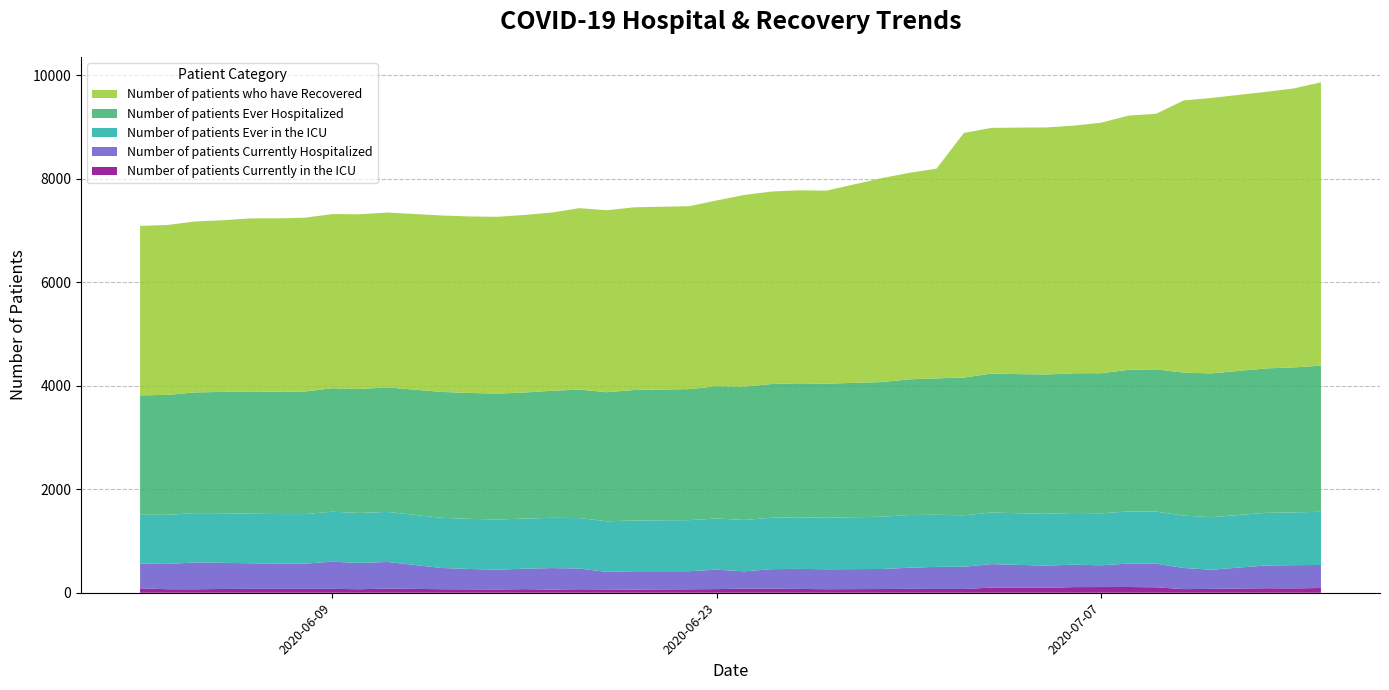

Reading left to right, extract all data points from this chart.

Number of patients Currently in the ICU: 2020-06-02=85	2020-06-03=68	2020-06-04=67	2020-06-05=73	2020-06-06=75	2020-06-07=76	2020-06-08=76	2020-06-09=75	2020-06-10=68	2020-06-11=81	2020-06-13=68	2020-06-14=66	2020-06-15=63	2020-06-16=69	2020-06-17=61	2020-06-18=68	2020-06-19=64	2020-06-20=62	2020-06-22=67	2020-06-23=70	2020-06-24=79	2020-06-25=79	2020-06-26=74	2020-06-27=68	2020-06-29=72	2020-06-30=75	2020-07-01=73	2020-07-02=73	2020-07-03=99	2020-07-04=99	2020-07-05=95	2020-07-06=109	2020-07-07=110	2020-07-08=111	2020-07-09=105	2020-07-10=70	2020-07-11=75	2020-07-13=87	2020-07-14=84	2020-07-15=92
Number of patients Currently Hospitalized: 2020-06-02=481	2020-06-03=488	2020-06-04=518	2020-06-05=505	2020-06-06=495	2020-06-07=486	2020-06-08=486	2020-06-09=525	2020-06-10=508	2020-06-11=514	2020-06-13=410	2020-06-14=393	2020-06-15=383	2020-06-16=395	2020-06-17=416	2020-06-18=400	2020-06-19=339	2020-06-20=354	2020-06-22=349	2020-06-23=376	2020-06-24=335	2020-06-25=377	2020-06-26=387	2020-06-27=386	2020-06-29=387	2020-06-30=408	2020-07-01=427	2020-07-02=430	2020-07-03=455	2020-07-04=439	2020-07-05=430	2020-07-06=433	2020-07-07=421	2020-07-08=453	2020-07-09=457	2020-07-10=409	2020-07-11=370	2020-07-13=440	2020-07-14=449	2020-07-15=445
Number of patients Ever in the ICU: 2020-06-02=941	2020-06-03=950	2020-06-04=954	2020-06-05=958	2020-06-06=958	2020-06-07=958	2020-06-08=958	2020-06-09=966	2020-06-10=966	2020-06-11=967	2020-06-13=969	2020-06-14=969	2020-06-15=969	2020-06-16=969	2020-06-17=971	2020-06-18=975	2020-06-19=978	2020-06-20=980	2020-06-22=987	2020-06-23=988	2020-06-24=992	2020-06-25=994	2020-06-26=996	2020-06-27=996	2020-06-29=1009	2020-06-30=1019	2020-07-01=1007	2020-07-02=994	2020-07-03=996	2020-07-04=998	2020-07-05=1001	2020-07-06=1000	2020-07-07=1003	2020-07-08=1007	2020-07-09=1007	2020-07-10=1012	2020-07-11=1014	2020-07-13=1017	2020-07-14=1019	2020-07-15=1028
Number of patients Ever Hospitalized: 2020-06-02=2307	2020-06-03=2317	2020-06-04=2332	2020-06-05=2345	2020-06-06=2361	2020-06-07=2364	2020-06-08=2368	2020-06-09=2386	2020-06-10=2396	2020-06-11=2406	2020-06-13=2433	2020-06-14=2433	2020-06-15=2433	2020-06-16=2436	2020-06-17=2455	2020-06-18=2482	2020-06-19=2494	2020-06-20=2522	2020-06-22=2532	2020-06-23=2556	2020-06-24=2574	2020-06-25=2584	2020-06-26=2589	2020-06-27=2590	2020-06-29=2603	2020-06-30=2621	2020-07-01=2635	2020-07-02=2662	2020-07-03=2685	2020-07-04=2689	2020-07-05=2691	2020-07-06=2699	2020-07-07=2708	2020-07-08=2737	2020-07-09=2747	2020-07-10=2763	2020-07-11=2779	2020-07-13=2791	2020-07-14=2802	2020-07-15=2823
Number of patients who have Recovered: 2020-06-02=3275	2020-06-03=3283	2020-06-04=3303	2020-06-05=3316	2020-06-06=3344	2020-06-07=3350	2020-06-08=3359	2020-06-09=3365	2020-06-10=3375	2020-06-11=3379	2020-06-13=3409	2020-06-14=3410	2020-06-15=3416	2020-06-16=3431	2020-06-17=3444	2020-06-18=3506	2020-06-19=3516	2020-06-20=3530	2020-06-22=3534	2020-06-23=3591	2020-06-24=3706	2020-06-25=3719	2020-06-26=3730	2020-06-27=3730	2020-06-29=3939	2020-06-30=3990	2020-07-01=4052	2020-07-02=4726	2020-07-03=4747	2020-07-04=4763	2020-07-05=4774	2020-07-06=4785	2020-07-07=4841	2020-07-08=4912	2020-07-09=4939	2020-07-10=5258	2020-07-11=5322	2020-07-13=5344	2020-07-14=5389	2020-07-15=5475